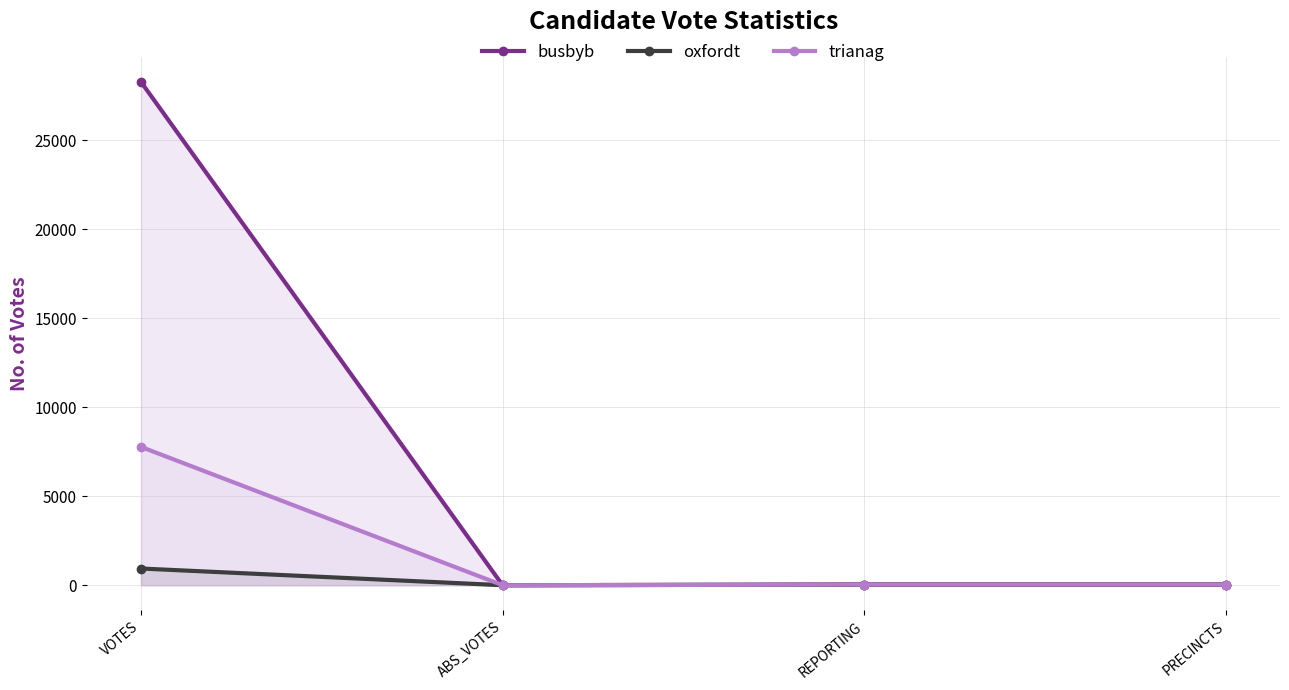

At which label is trianag closest to 3886?

REPORTING